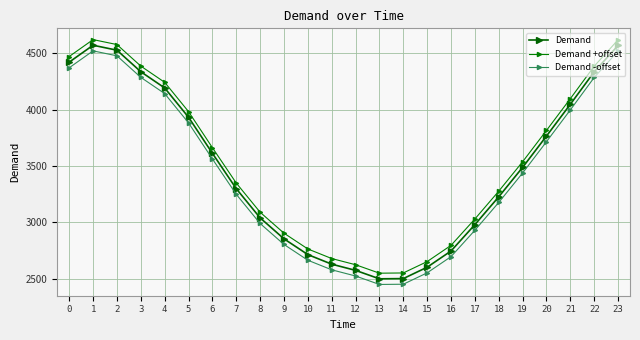

What is the difference between the Demand values at 13 and 9?

355